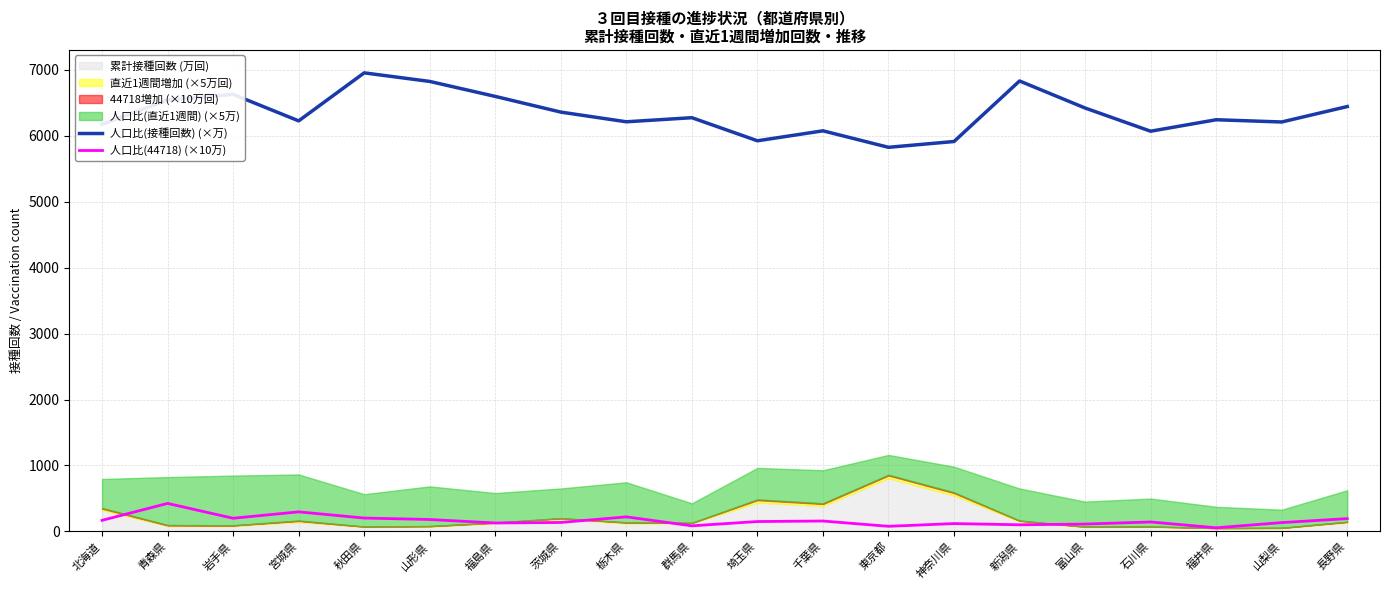

Where does the 人口比(44718) (×10万) series first go above 149?

北海道